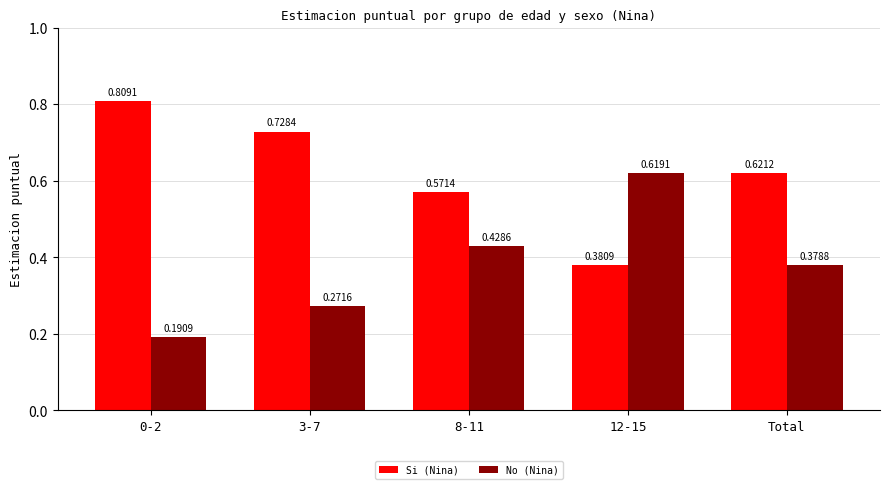

List the labels in order of Si (Nina) value, smallest first.

12-15, 8-11, Total, 3-7, 0-2